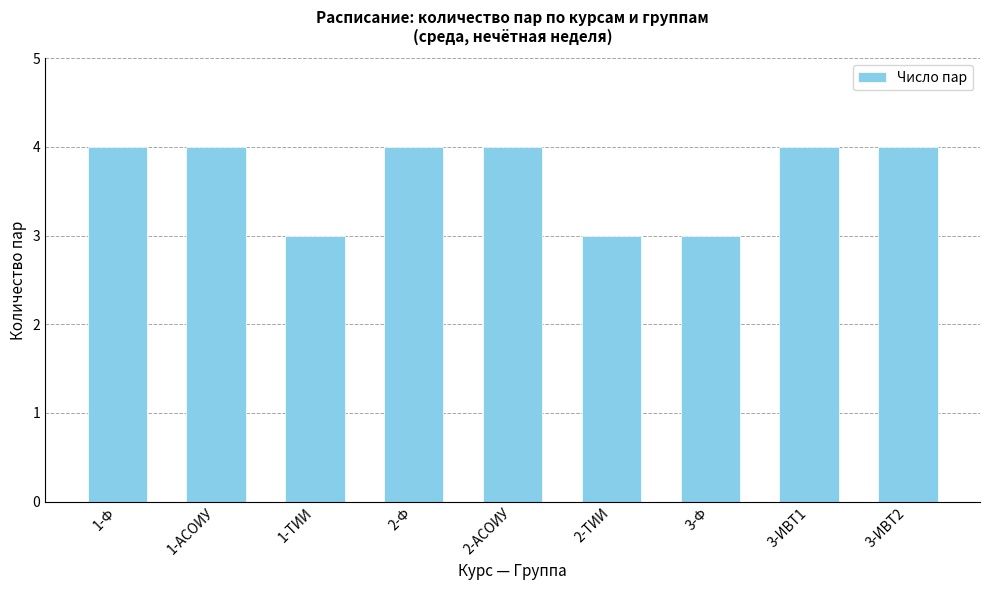

Reading right to left, transcribe all the data shown in this chart.

4	4	3	3	4	4	3	4	4